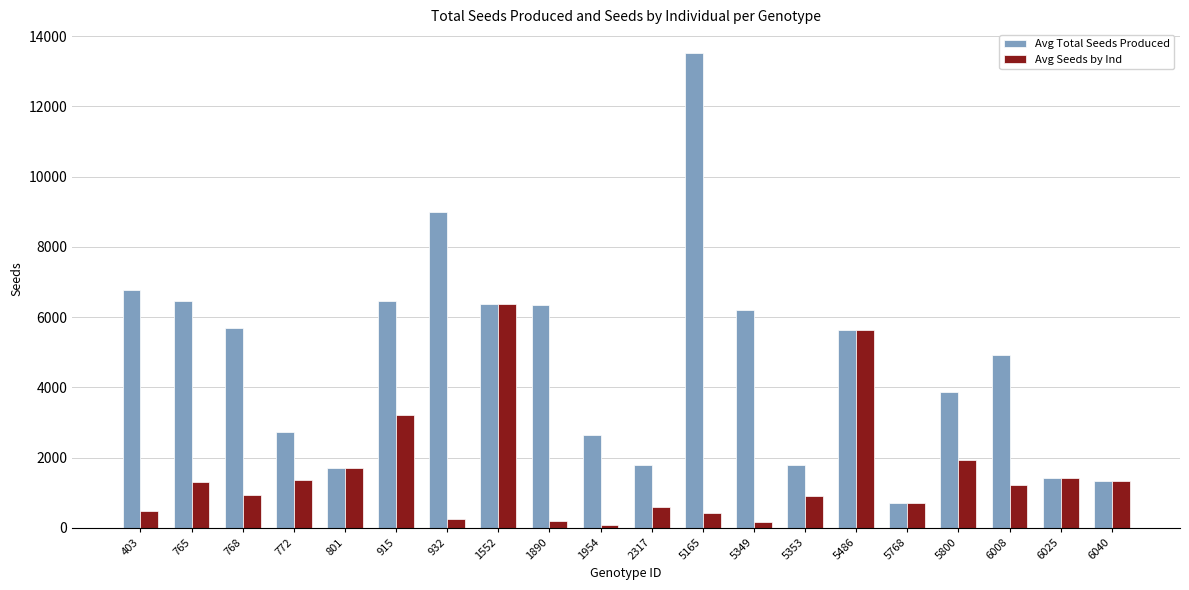

What is the value of the Avg Total Seeds Produced bar at the 3rd from the left?

5683.6